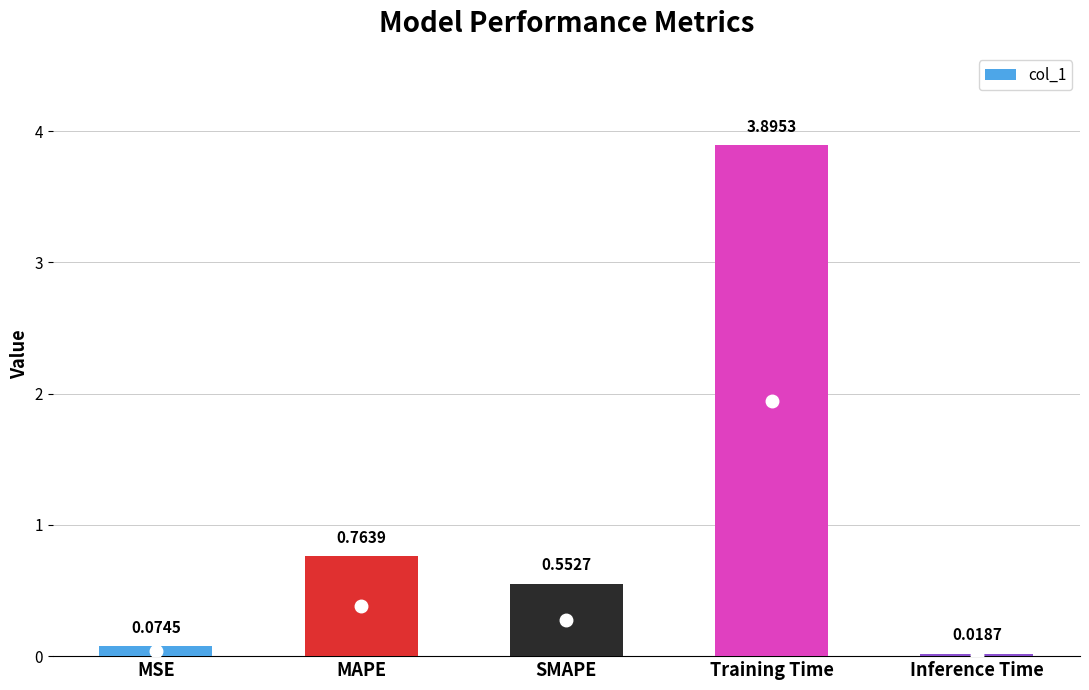

What is the change in value from MAPE to Inference Time?

-0.7